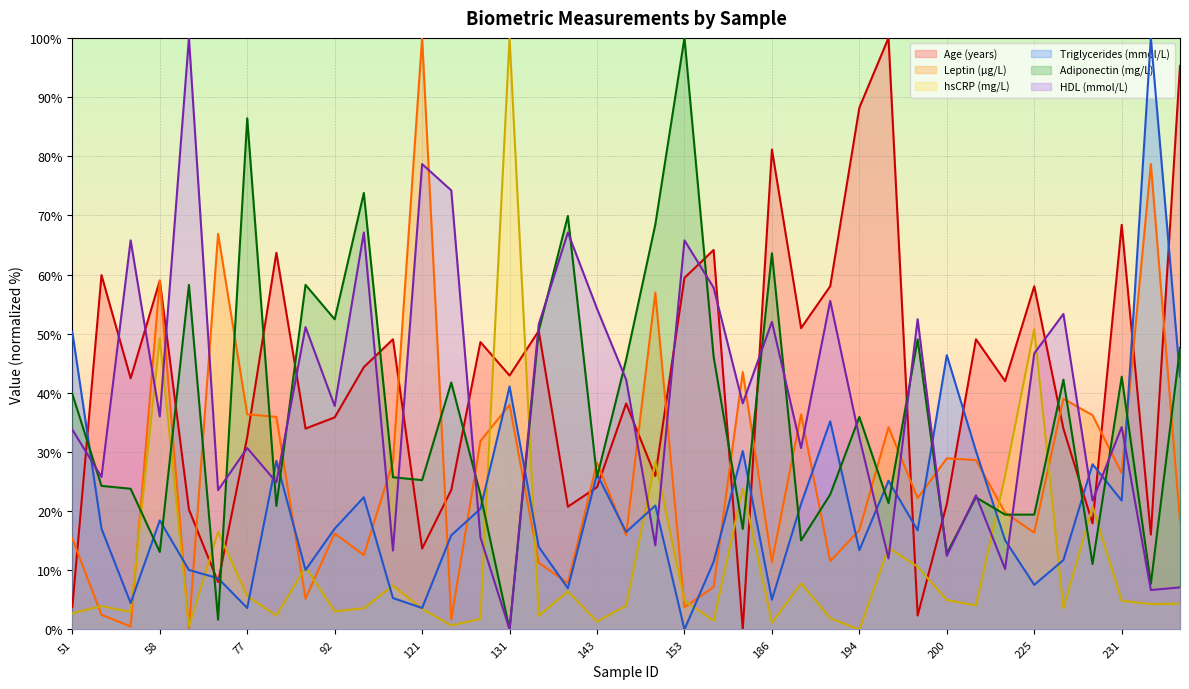

Where is the first local maximum for hsCRP (mg/L)?

53